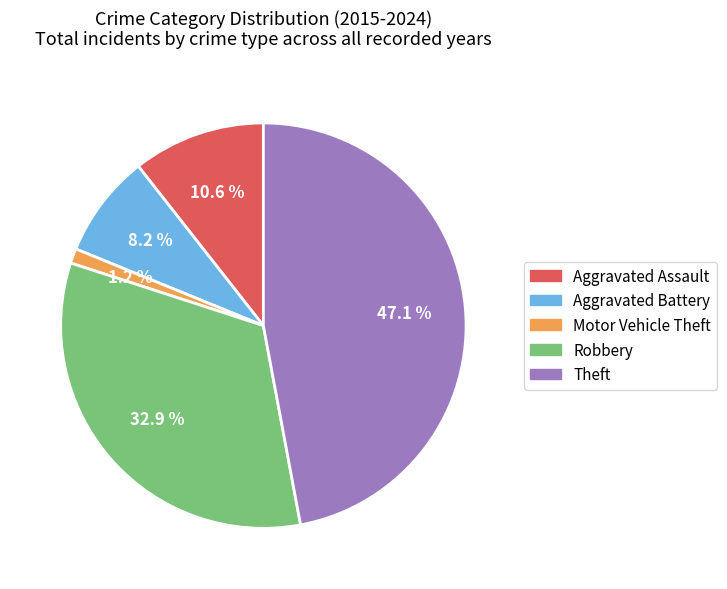

Count the number of slices in the pie.

5